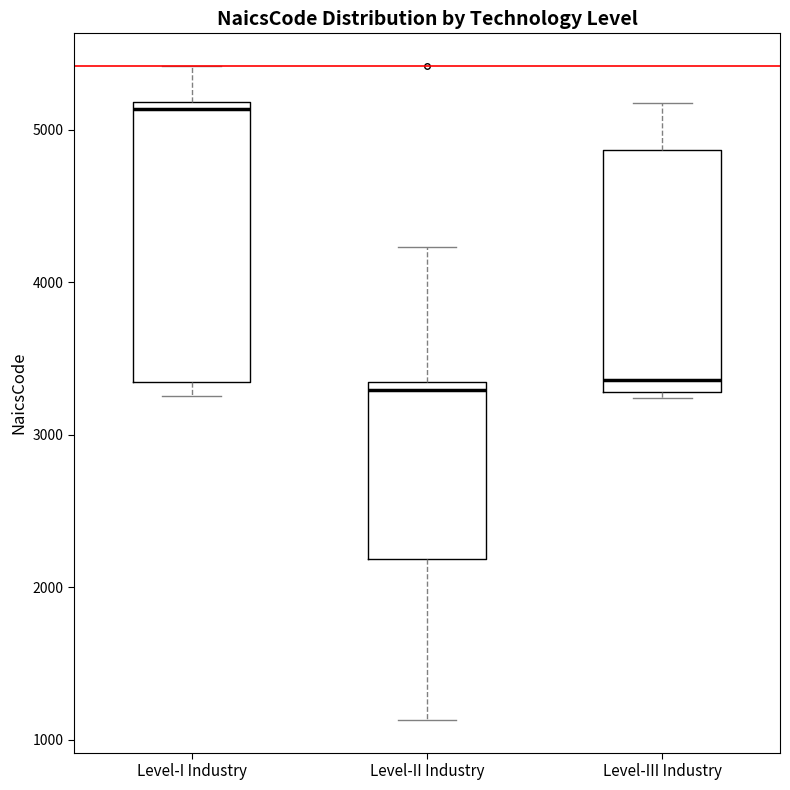

Reading left to right, transcribe this box plot: for each box, give where its median line is, the range the box spans, and where its two whiskers end, as read against the y-axis. The values are not printed on the chart, so give them approximately, as read against the axis.

Level-I Industry: median 5100, box 3300 to 5200, whiskers 3300 (just below the box's lower edge) to 5400
Level-II Industry: median 3300 (just below the box's upper edge), box 2200 to 3300, whiskers 1100 to 4200
Level-III Industry: median 3400, box 3300 to 4900, whiskers 3200 to 5200